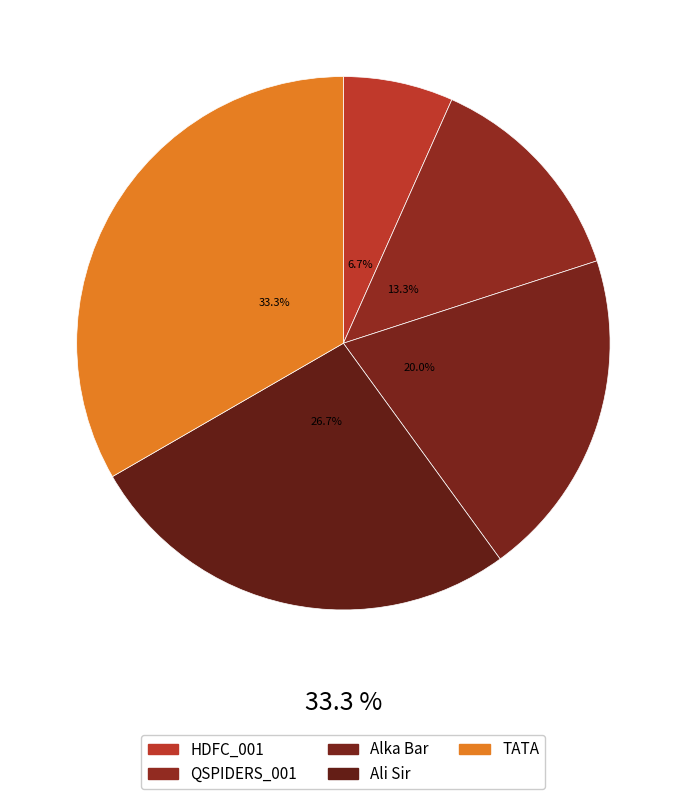

Count the number of slices in the pie.

5